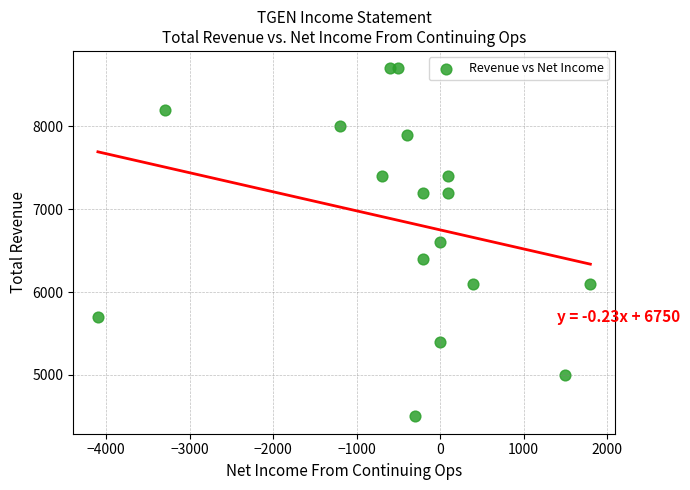

What is the range of X values (max minus min)?

5900